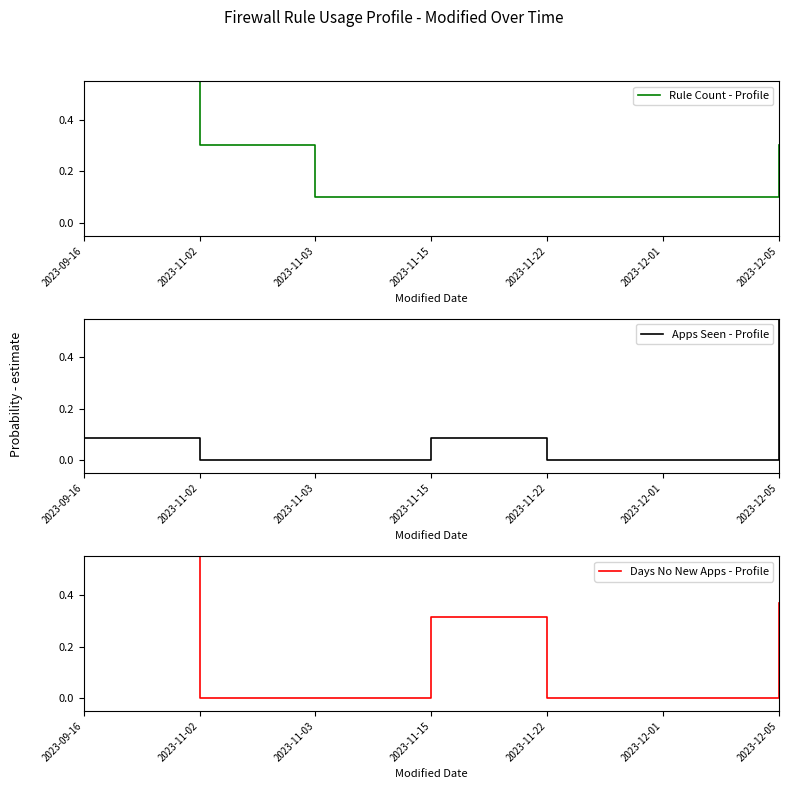

What is the sum of the Days No New Apps - Profile values at 2023-12-01 and 2023-11-15?

0.3